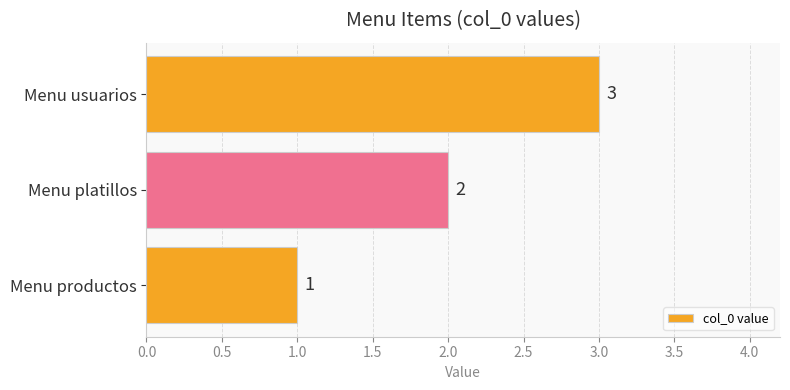

The chart shows a value of 3 at Menu usuarios. True or false?

True